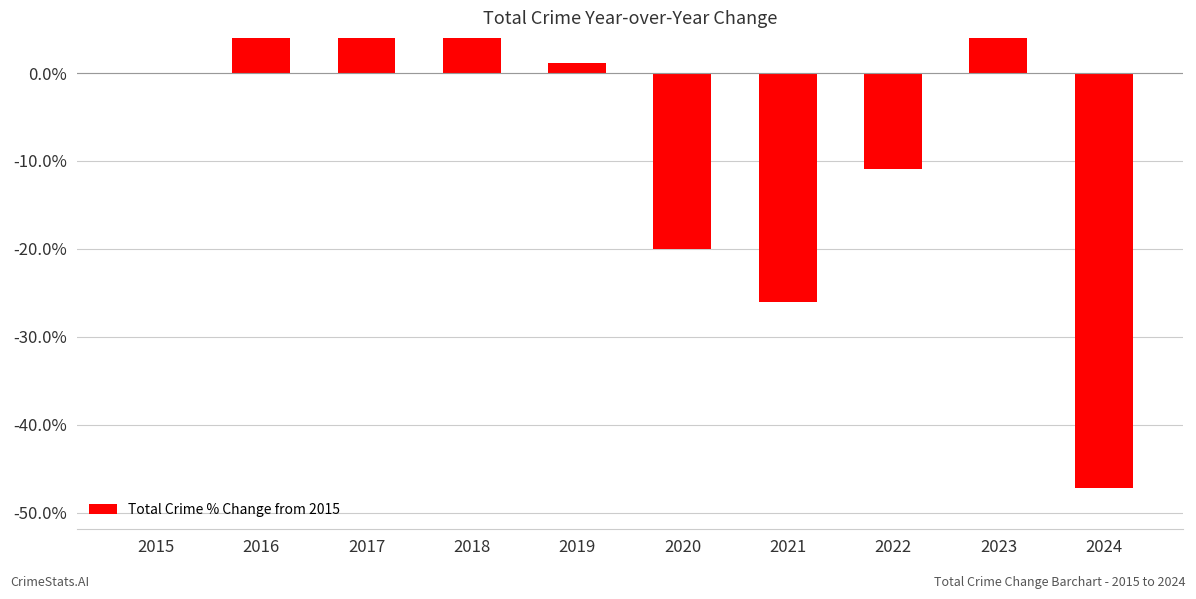

At which category does the chart reach its peak across all series?

2016